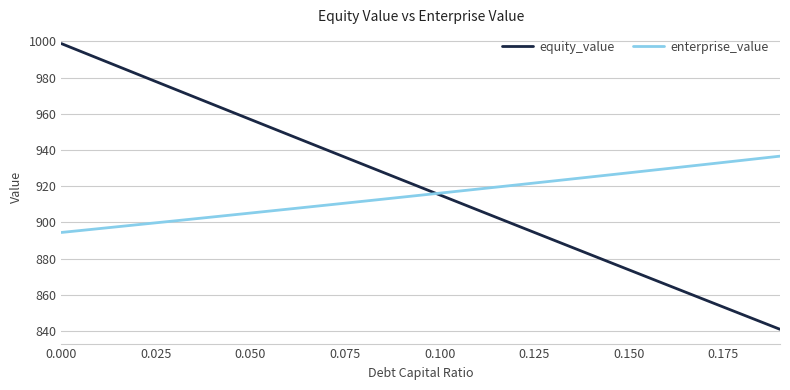

What is the smallest value displayed?

840.9